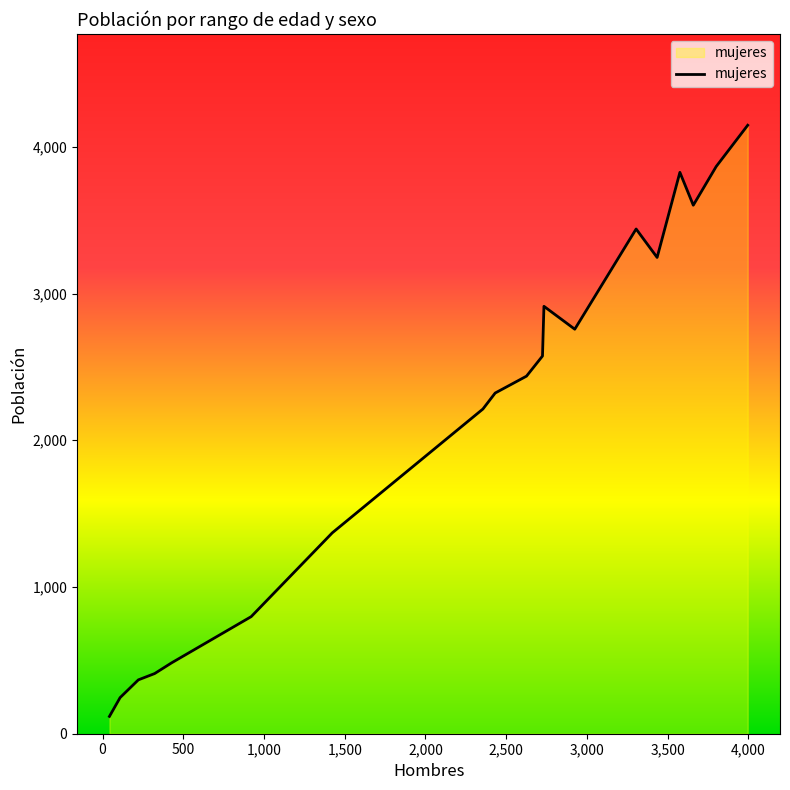

What is the difference between the maximum and minimum values?

4029